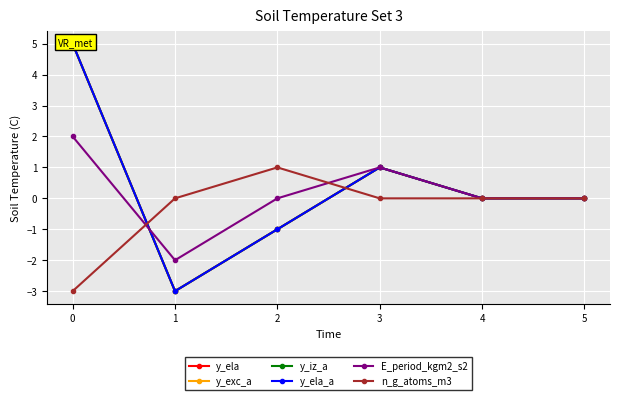

Is the value of n_g_atoms_m3 at 0 greater than the value of E_period_kgm2_s2 at 1?

No